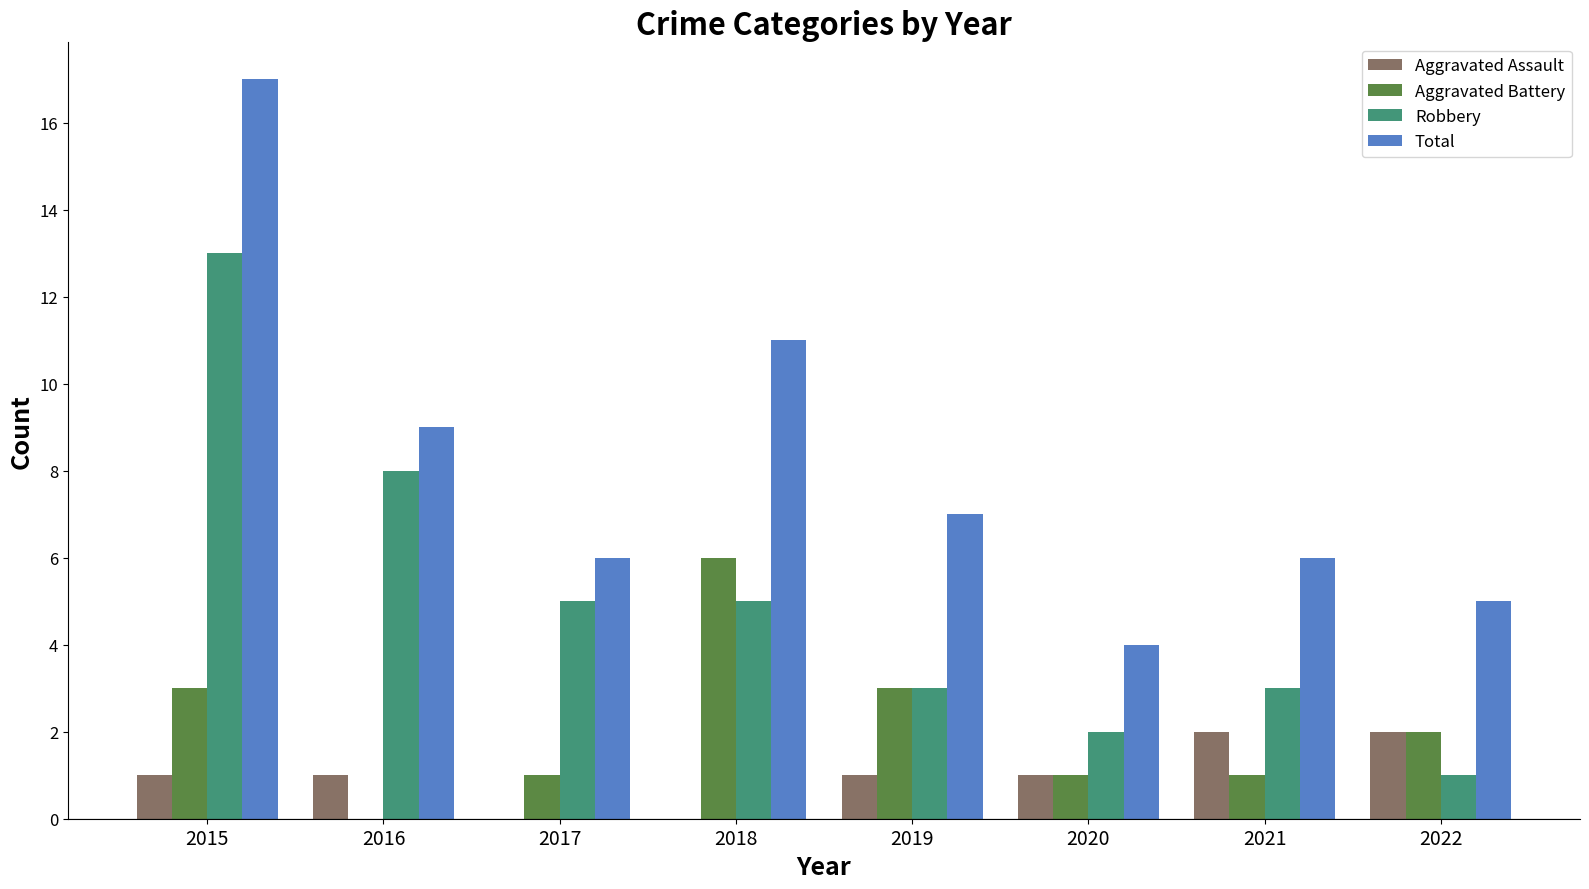

At which category is the sum across all series the highest?

2015